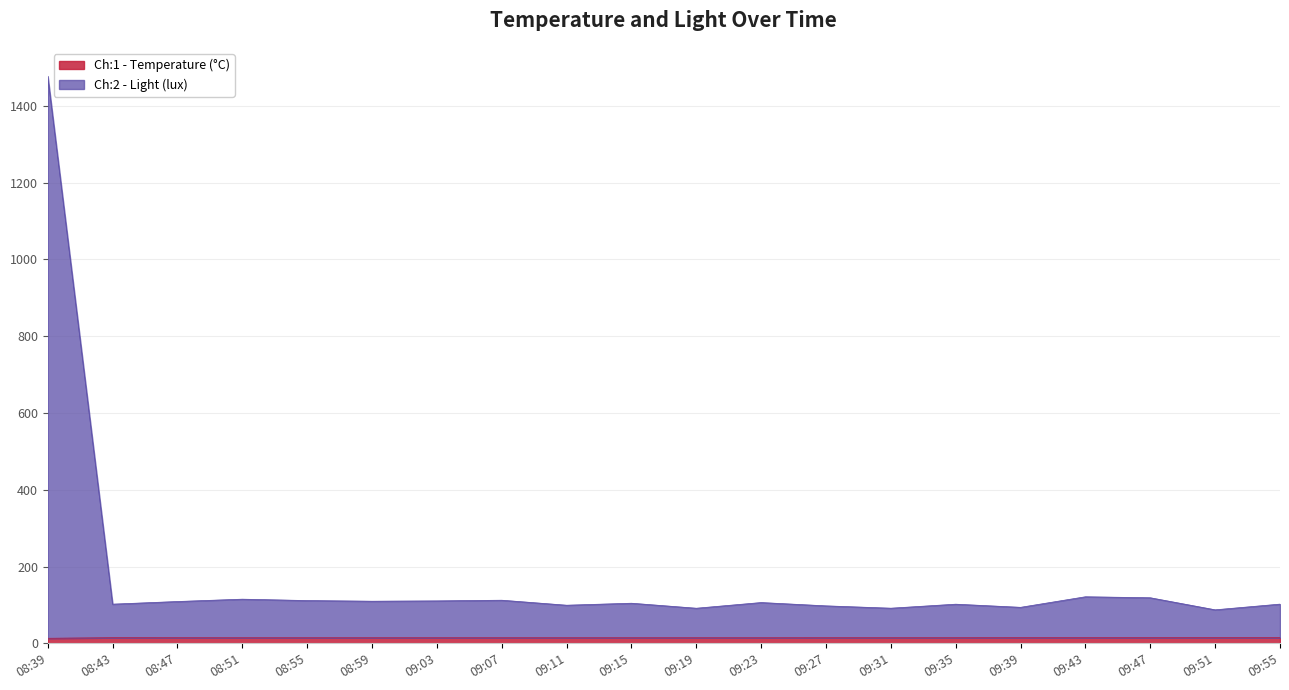

Between 09:03 and 09:55, which series saw the biggest shift?

Ch:2 - Light (lux)